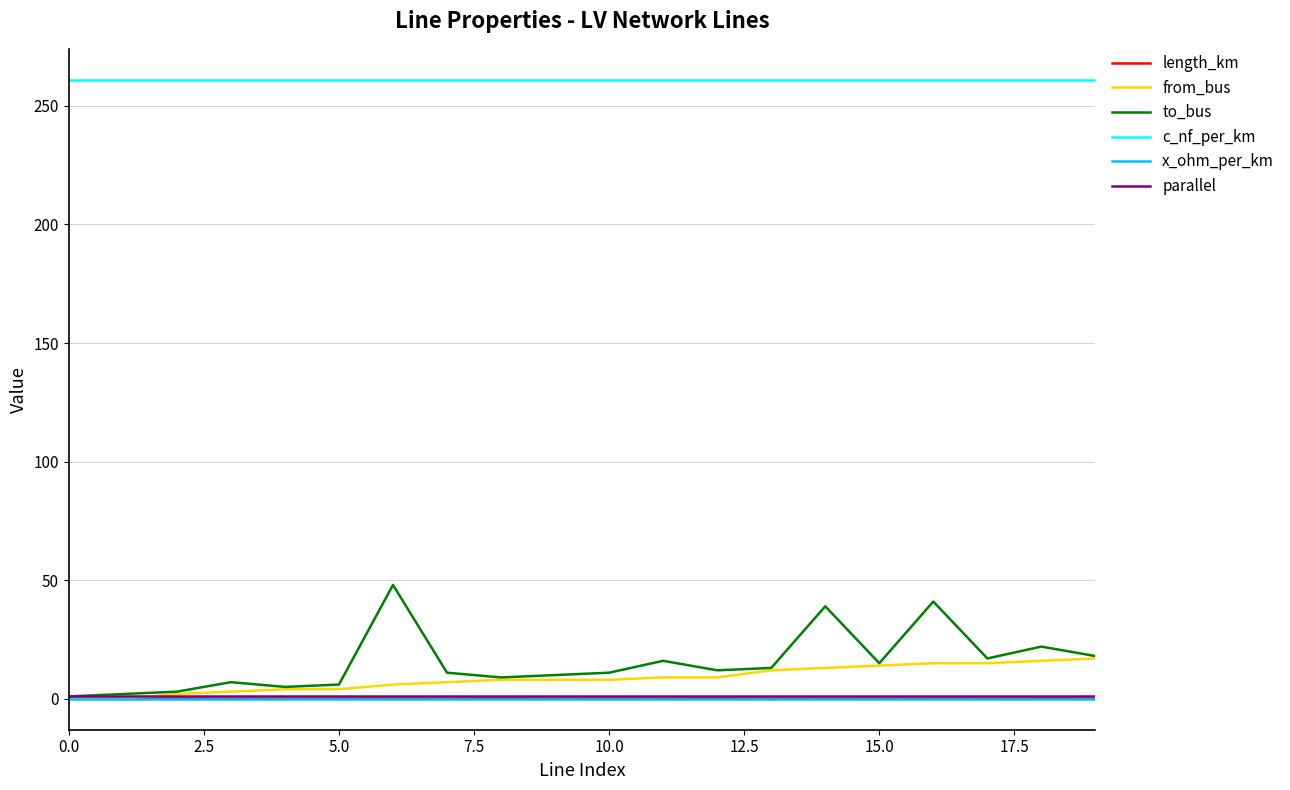

Count the number of categories in the chart.

20